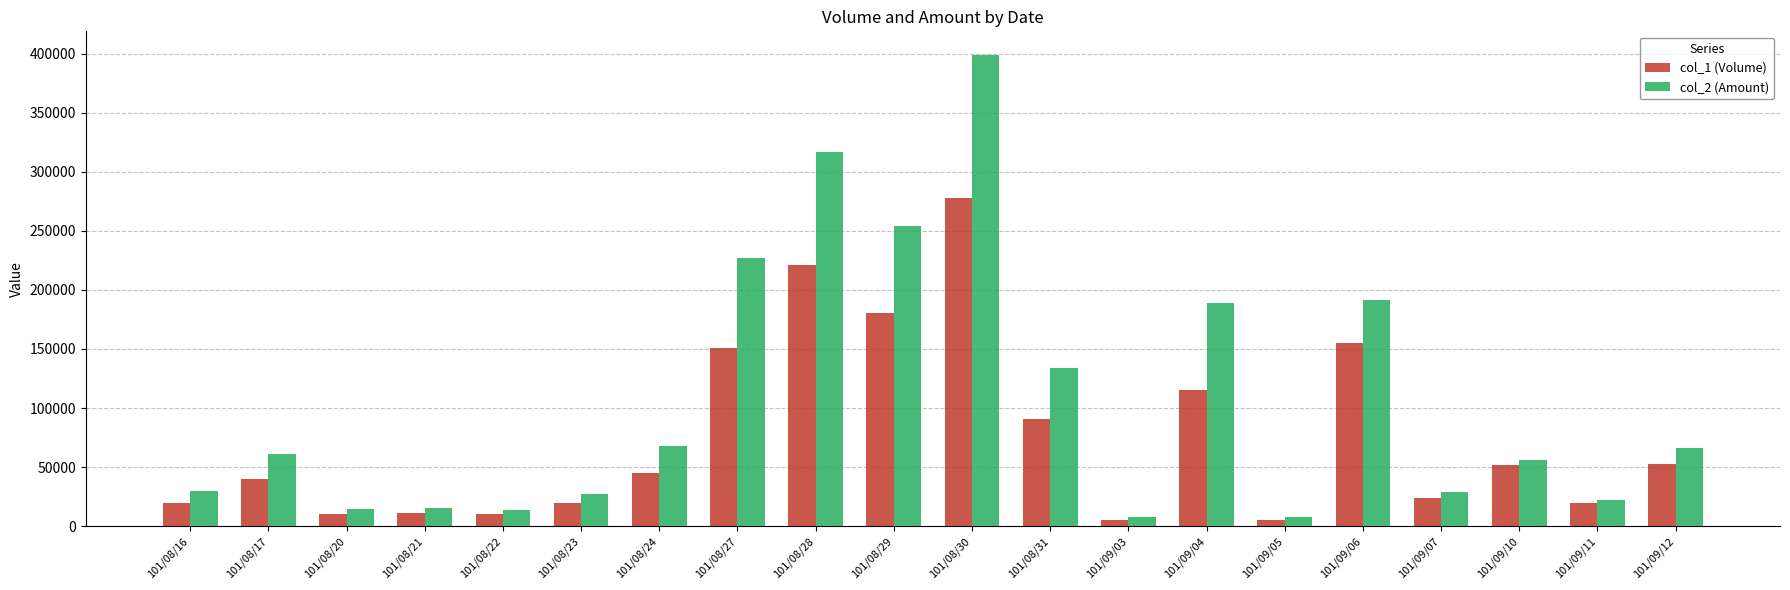

How many values in the col_1 (Volume) series are below 45000?

10